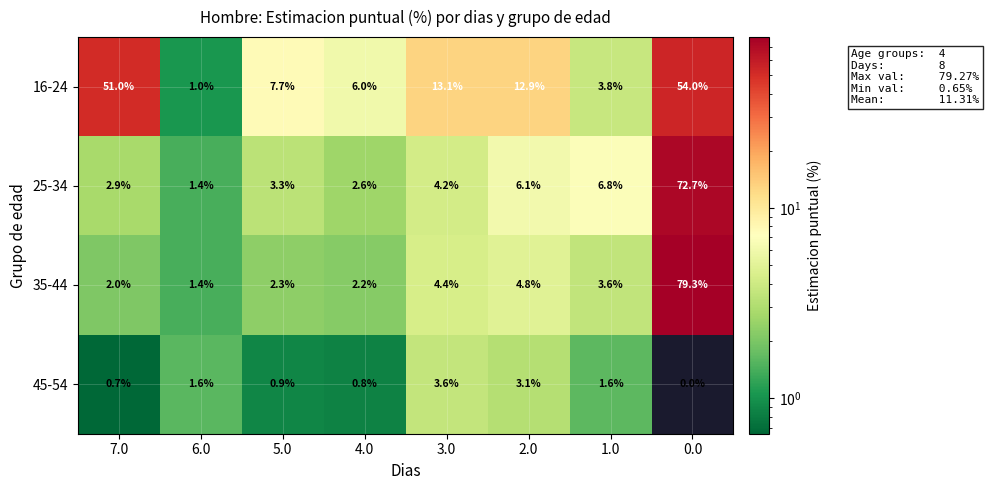

What is the total value across all series at 3.0?

25.3